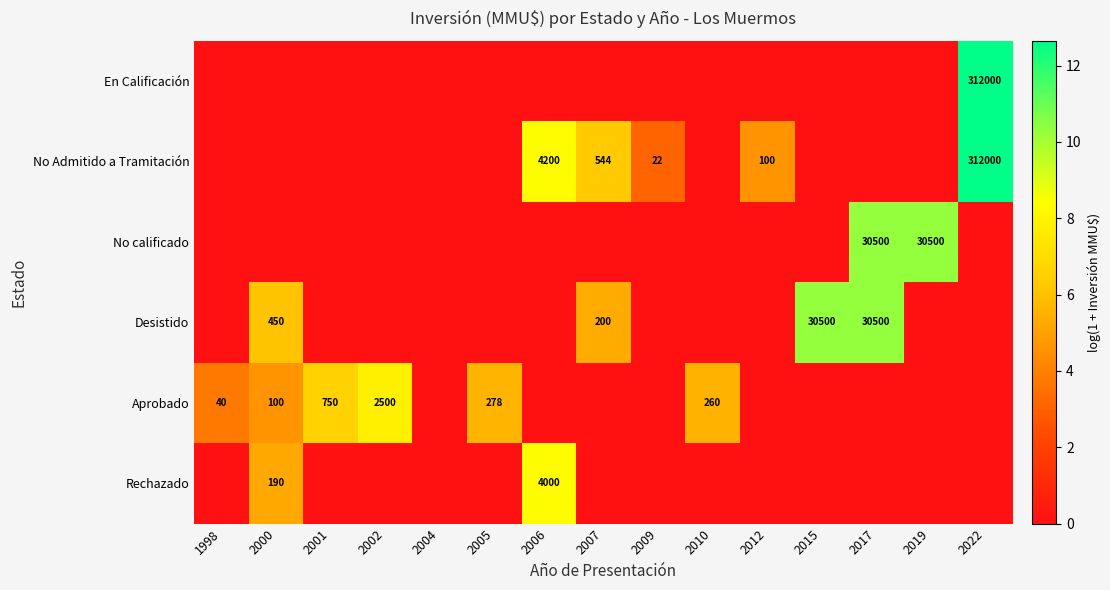

The Rechazado series shows 5536 at 2006. True or false?

False